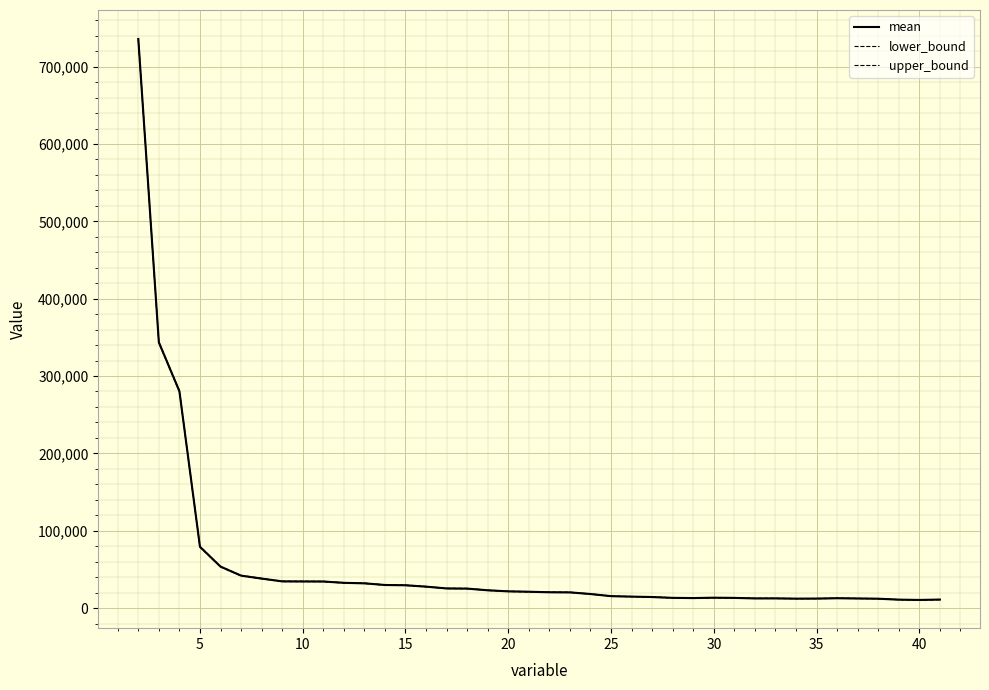

True or false: upper_bound and lower_bound cross at least once.

False